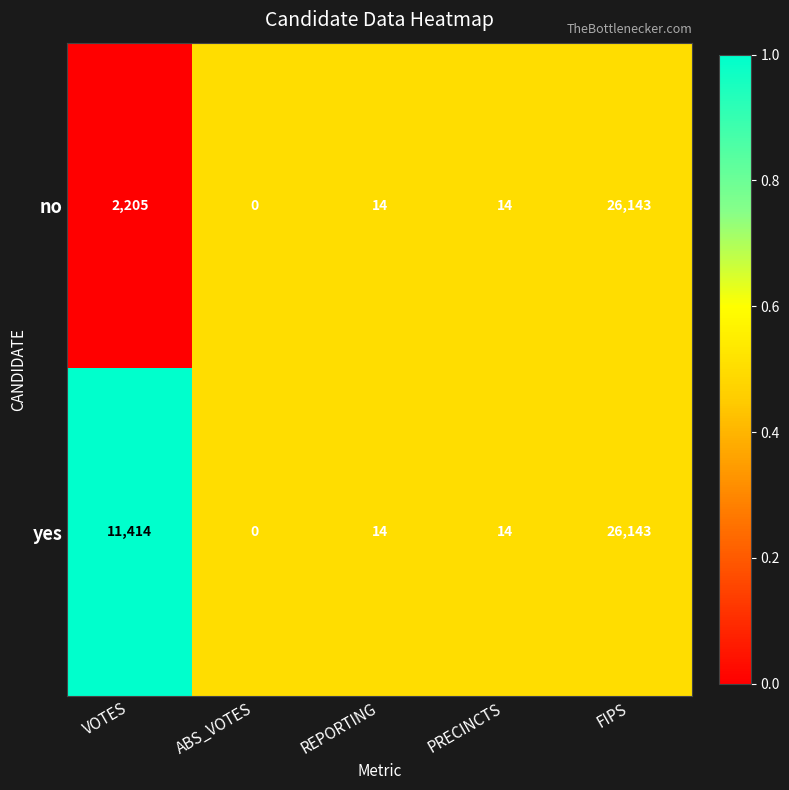

Reading left to right, extract all data points from this chart.

no: 2205	0	14	14	26143
yes: 11414	0	14	14	26143